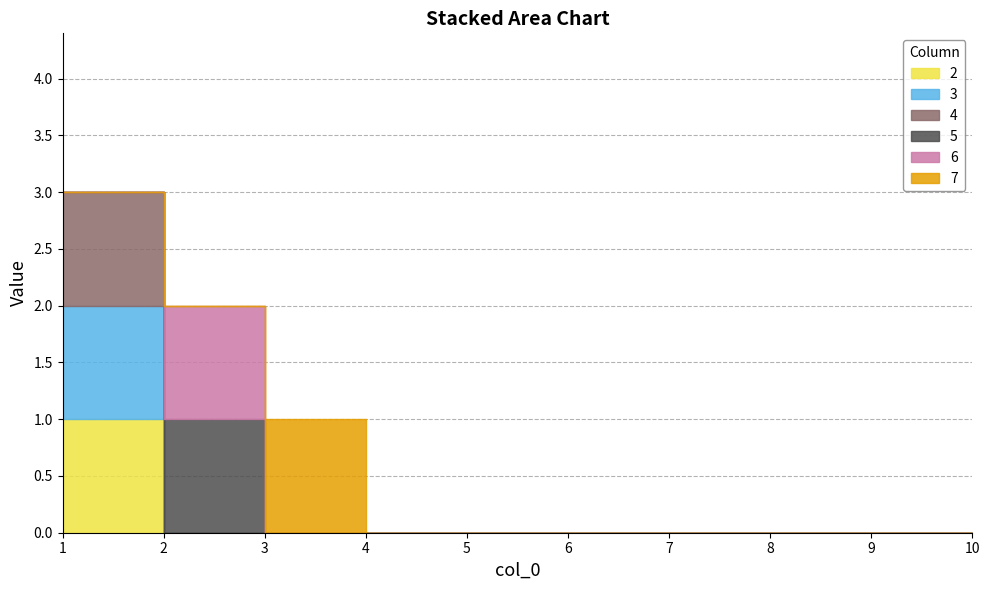

True or false: 7 and 3 intersect in this chart.

False